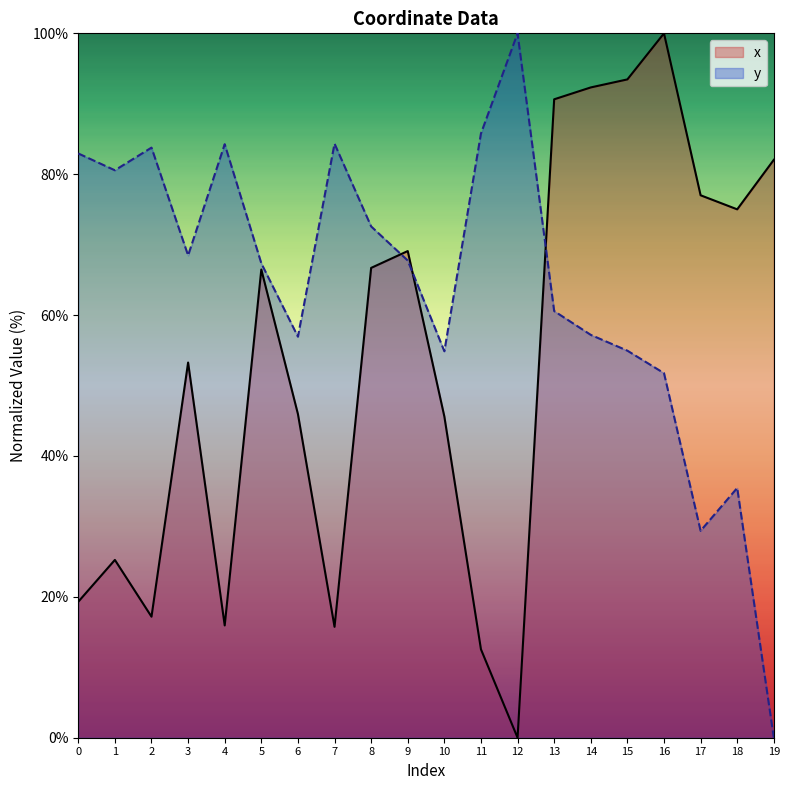

At how many categories does at least one series exceed 26?

20